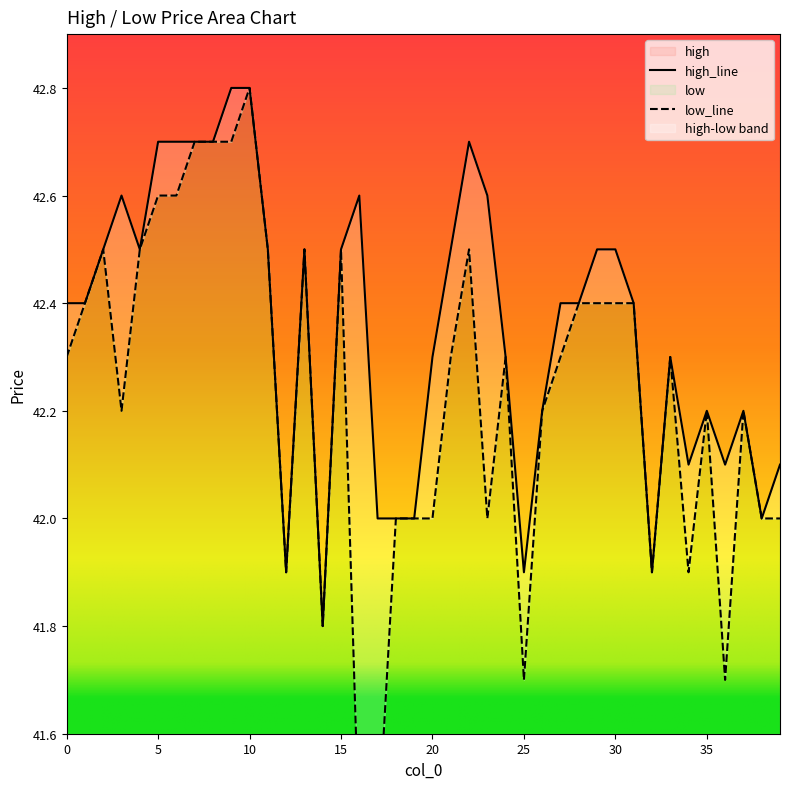

Which series changed the most between 12 and 13?

high